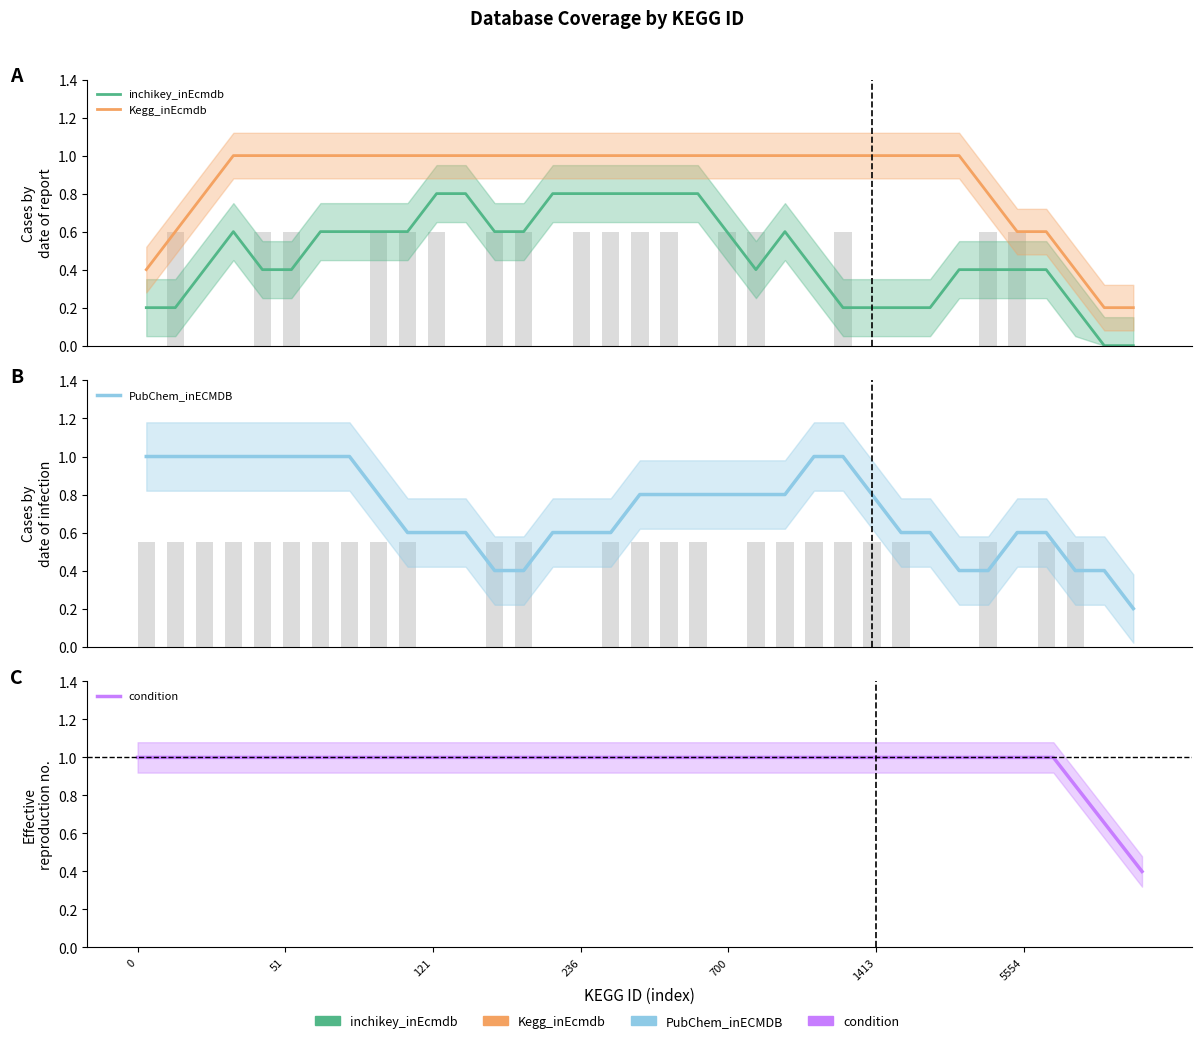

At 15, list the series in order from largest to smallest.

Kegg_inEcmdb, condition, inchikey_inEcmdb, PubChem_inECMDB